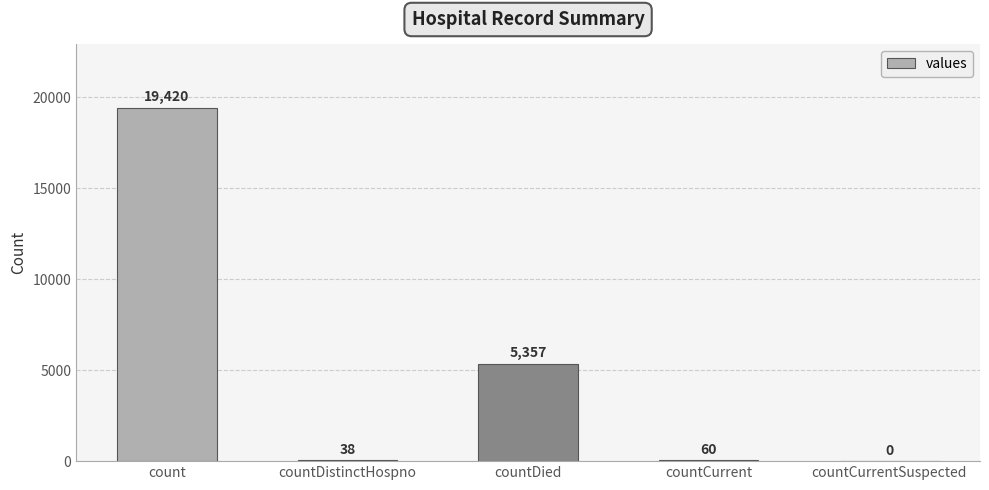

Between count and countDied, which is larger?

count